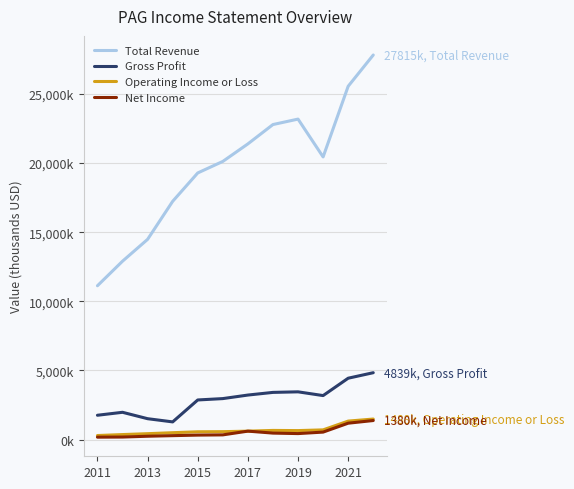

Is this an area chart (filled region under the line)?

No